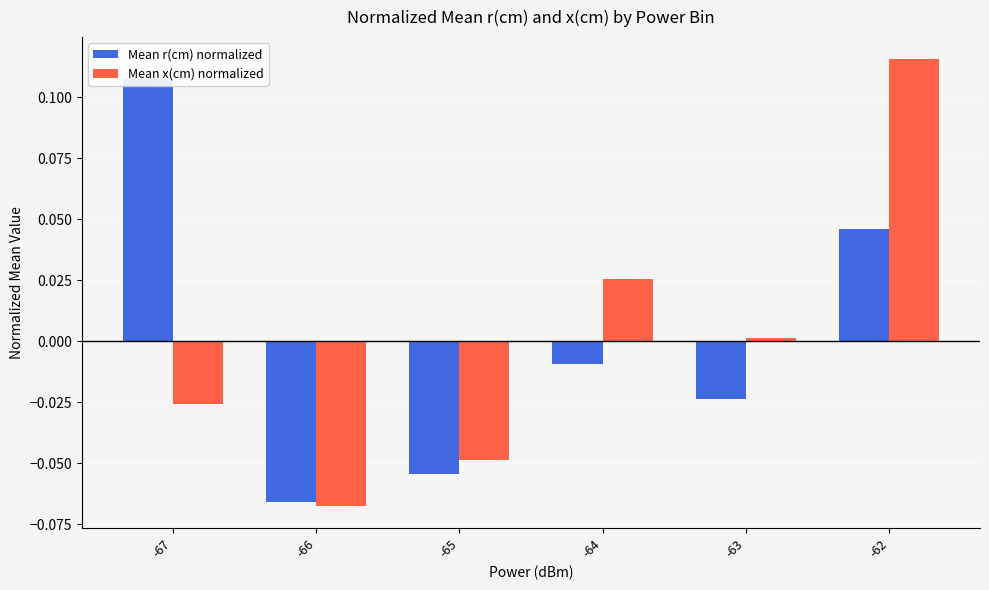

What are all the series names shown in the legend?

Mean r(cm) normalized, Mean x(cm) normalized